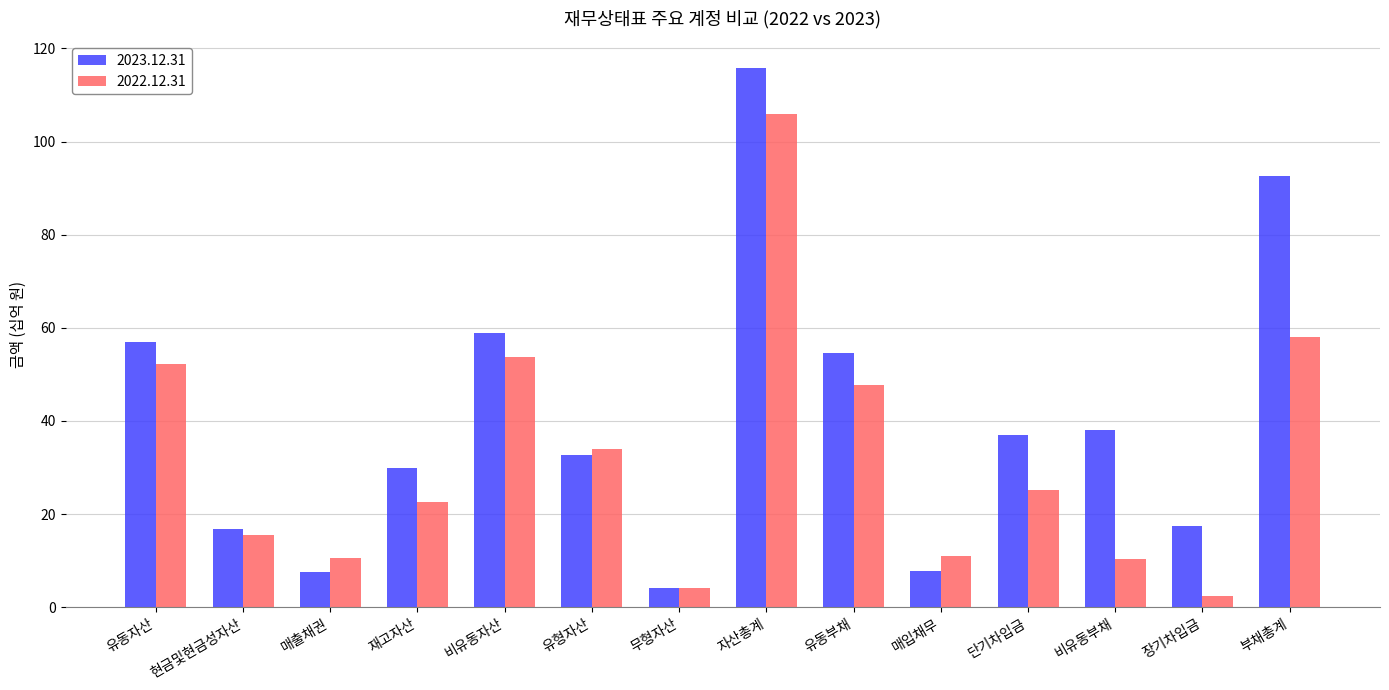

What is the label of the 3rd bar from the left?

매출채권